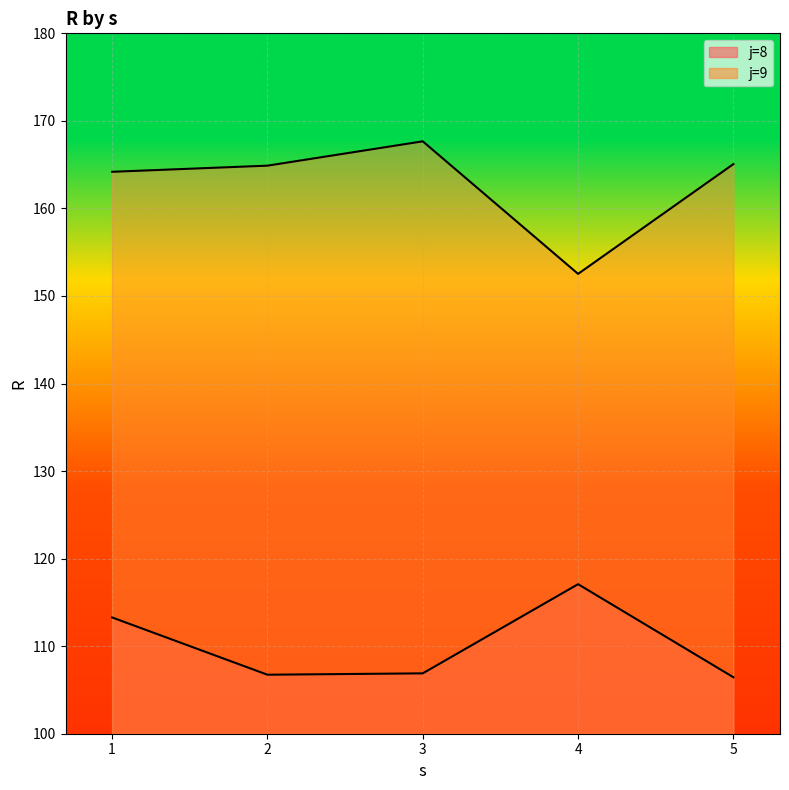

Which label corresponds to the largest value in the chart?

3